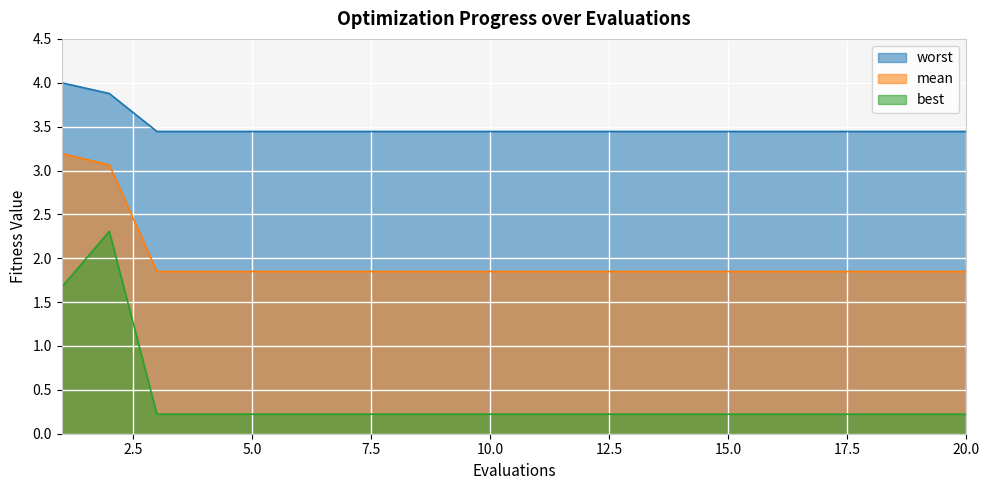

True or false: worst and best cross at least once.

False